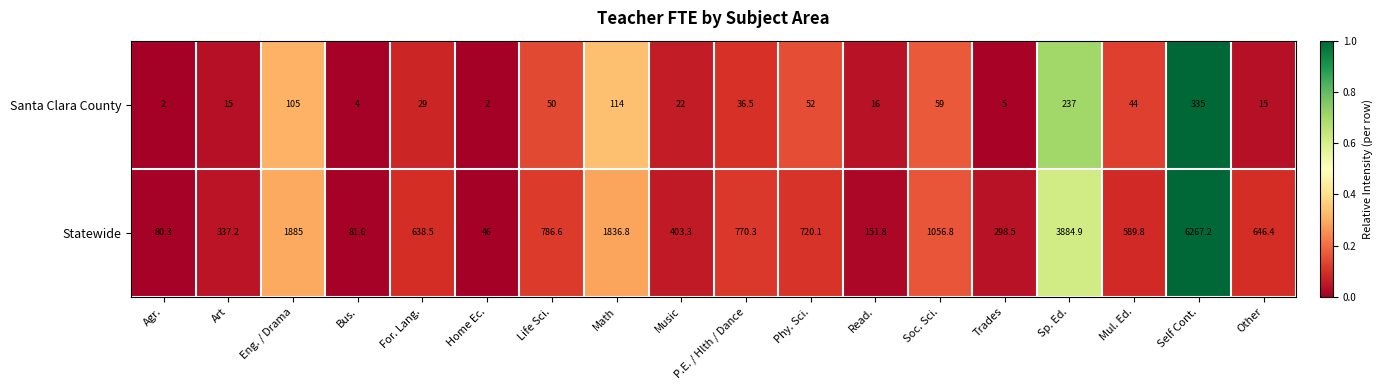

What is the difference between the second highest and second lowest values in the Santa Clara County series?

235.0